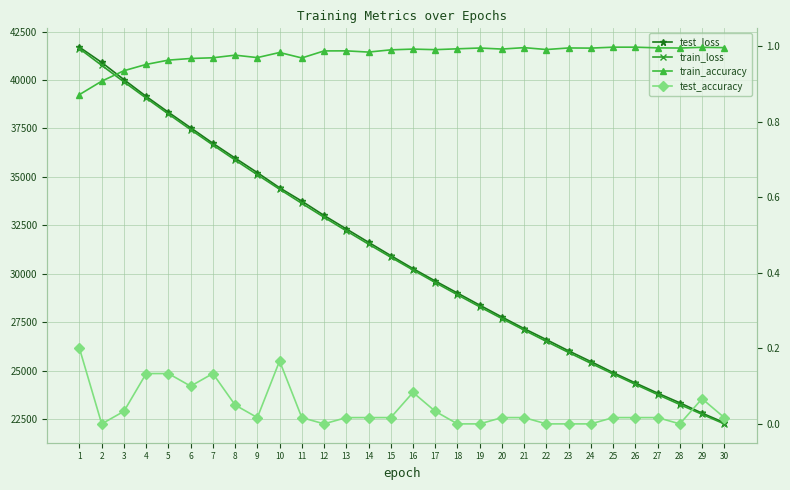

Which has a higher value, 3 or 19?

3